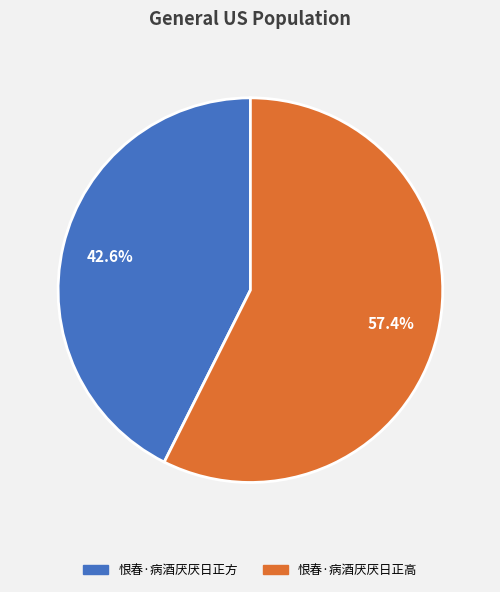

The 恨春·病酒厌厌日正高 slice represents 57% of the pie. True or false?

True